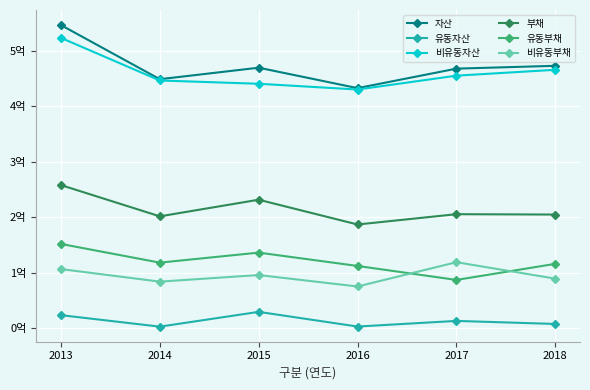

Read the 비유동자산 value at 2018.

466009125